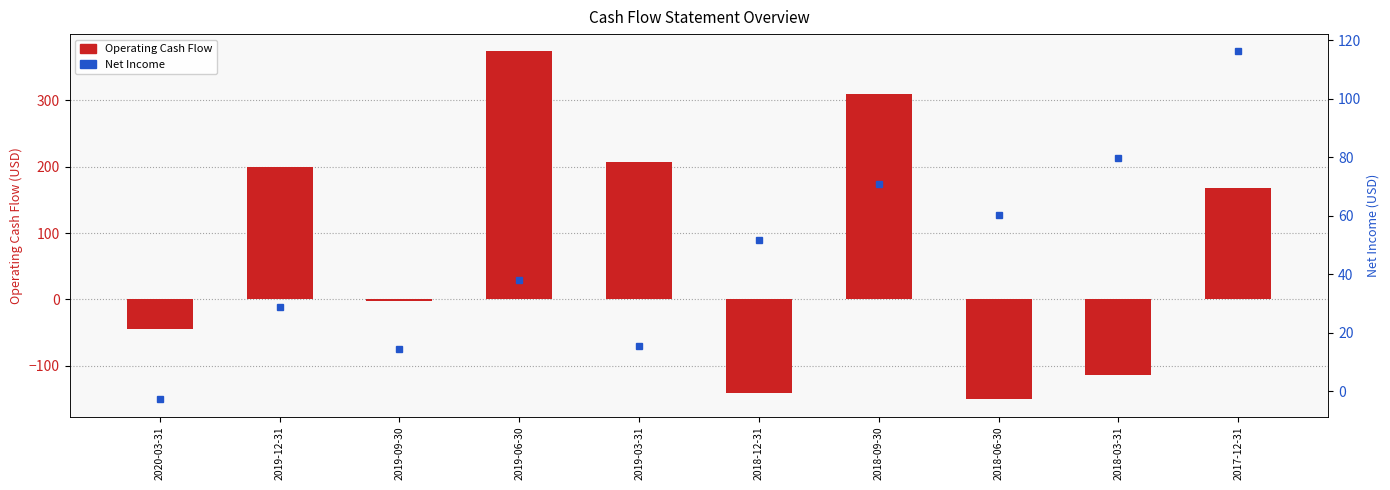

At which label does Operating Cash Flow reach its minimum?

2018-06-30